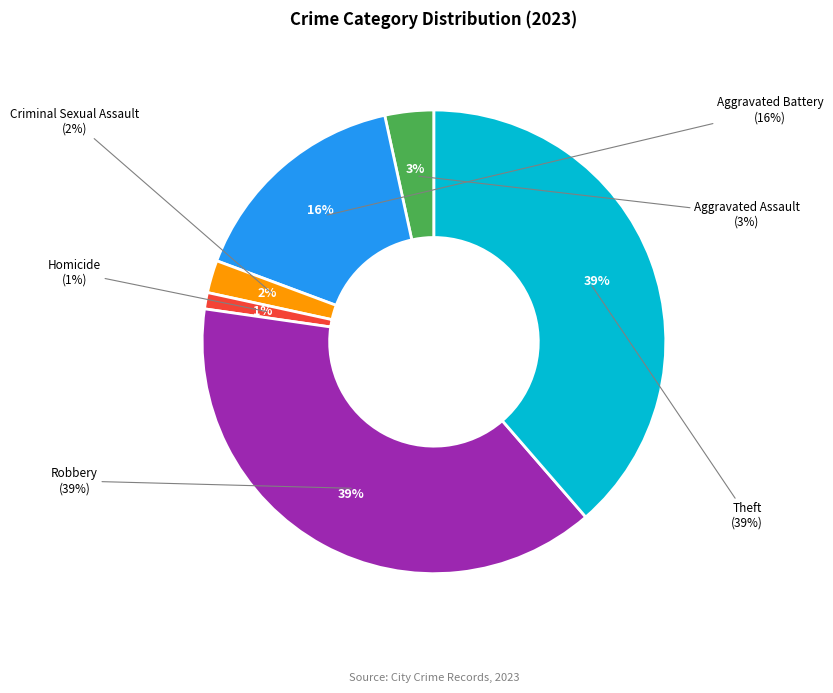

What percentage is the Aggravated Assault slice, to the nearest percent?

3%